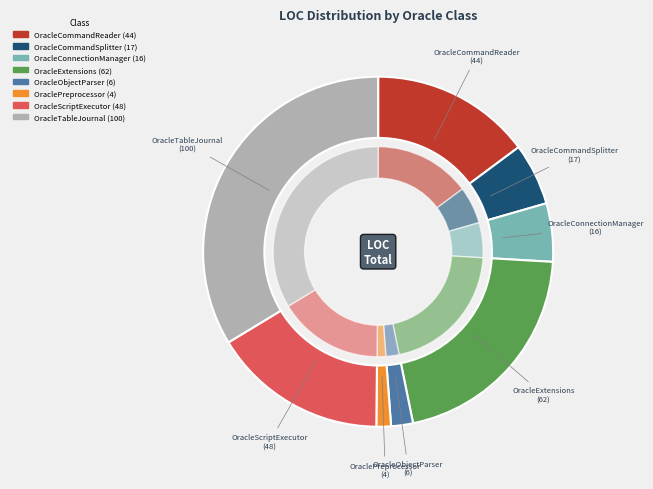

To the nearest percent, what is the combined percentage of OracleObjectParser and OracleCommandSplitter?

8%